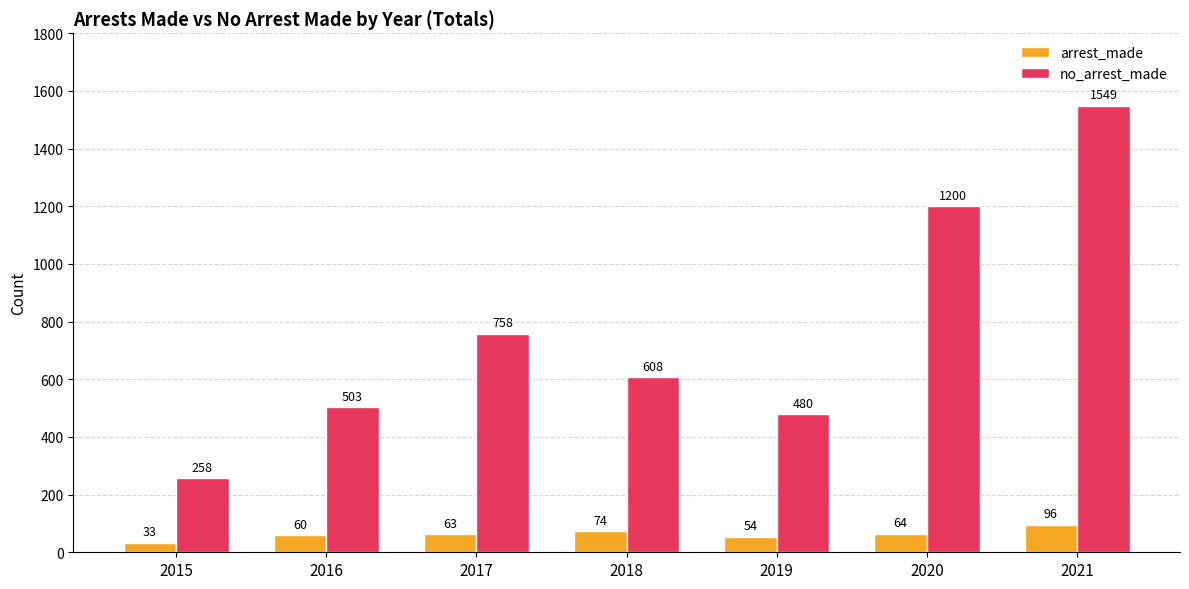

Rank the categories by no_arrest_made value from highest to lowest.

2021, 2020, 2017, 2018, 2016, 2019, 2015